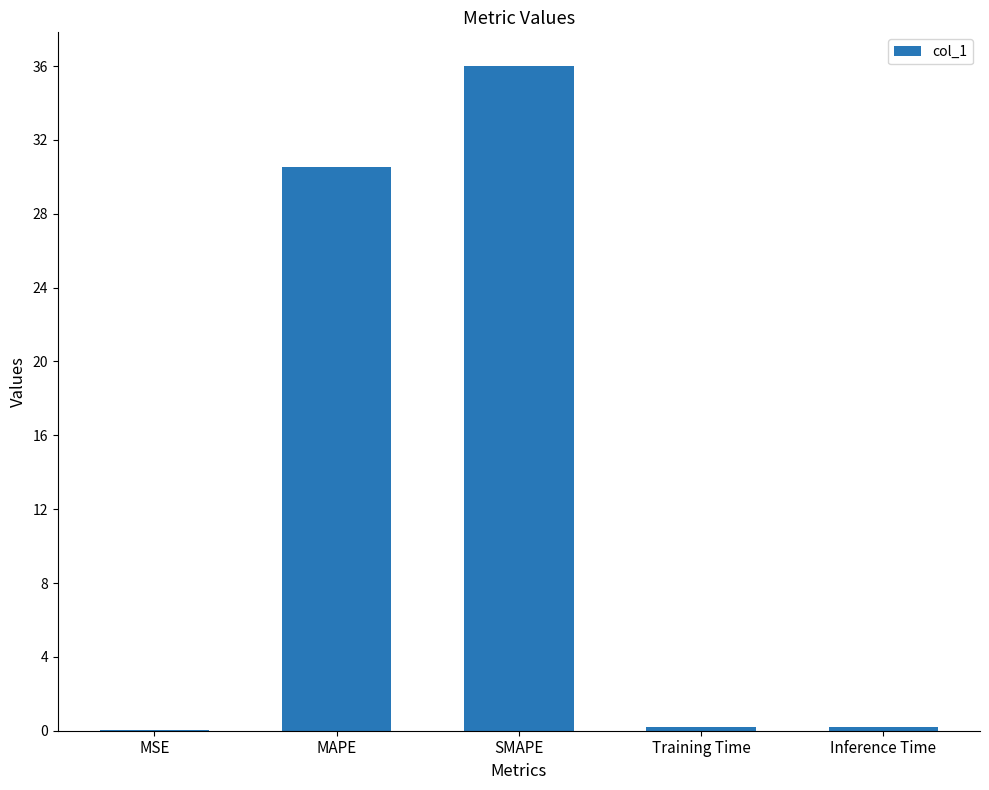

The value at MSE is 0.0. True or false?

True